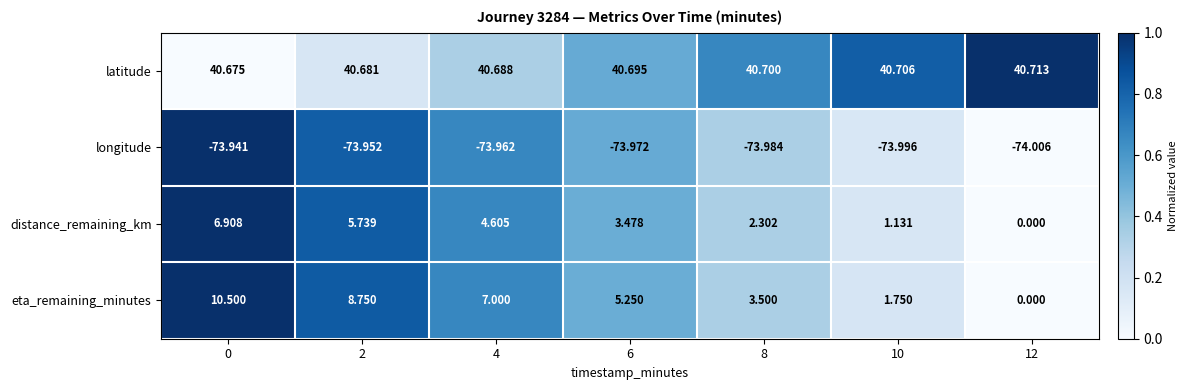

Which series has the largest total across all categories?

latitude